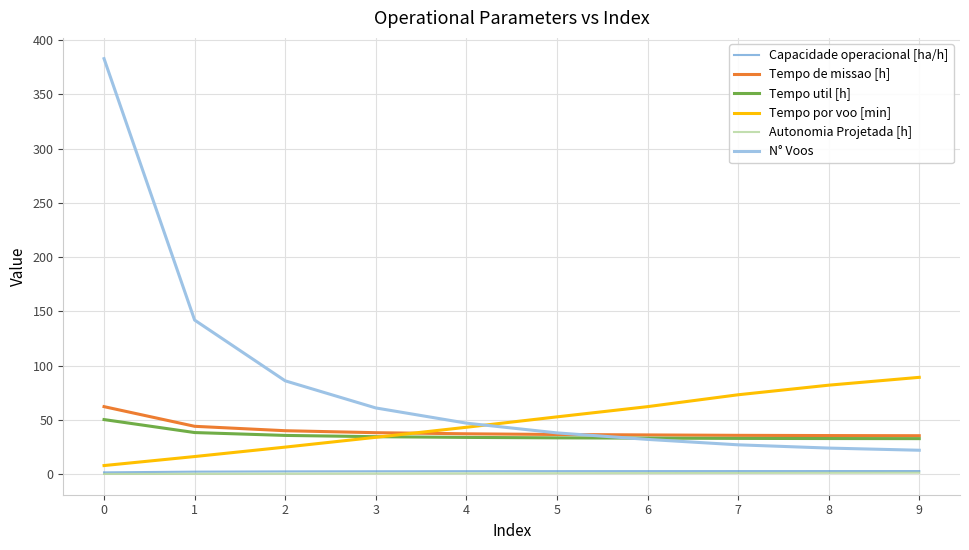

What are all the series names shown in the legend?

Capacidade operacional [ha/h], Tempo de missao [h], Tempo util [h], Tempo por voo [min], Autonomia Projetada [h], N° Voos